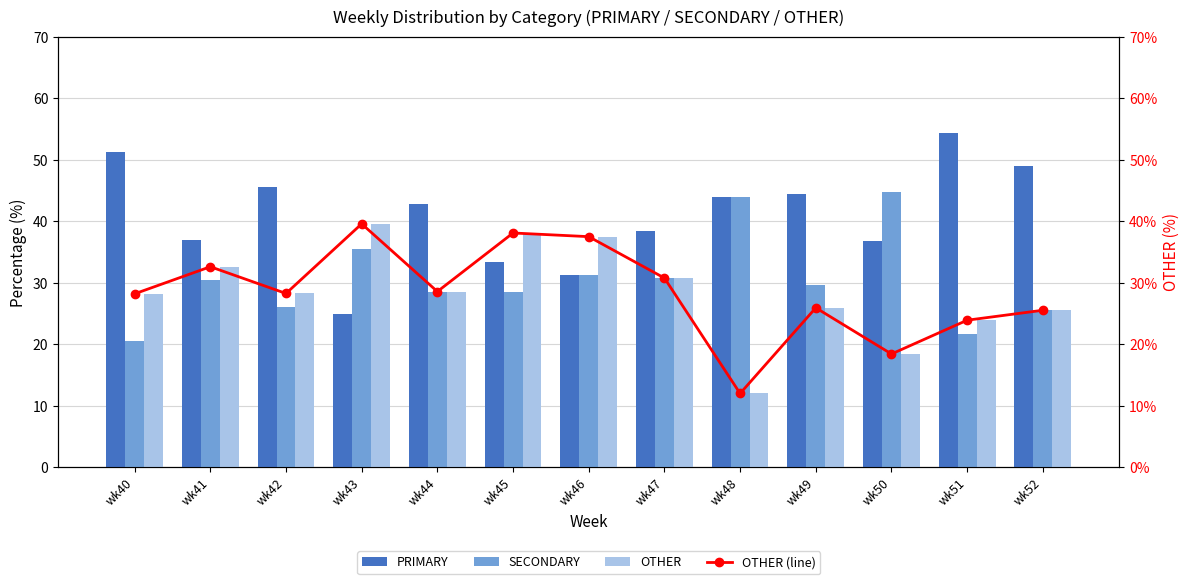

Is it true that SECONDARY equals 43.3 at wk47?

False